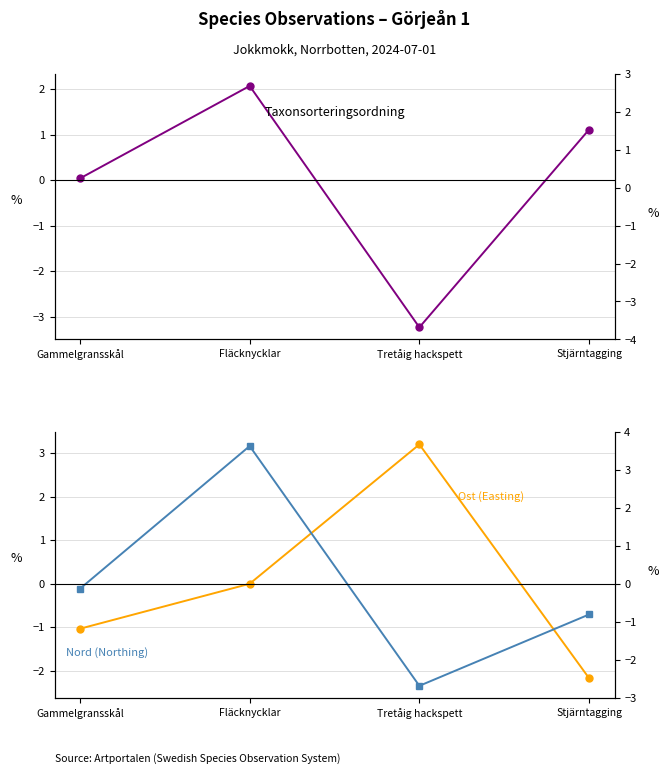

At which category does Nord (Northing) reach its first local valley?

Tretåig hackspett